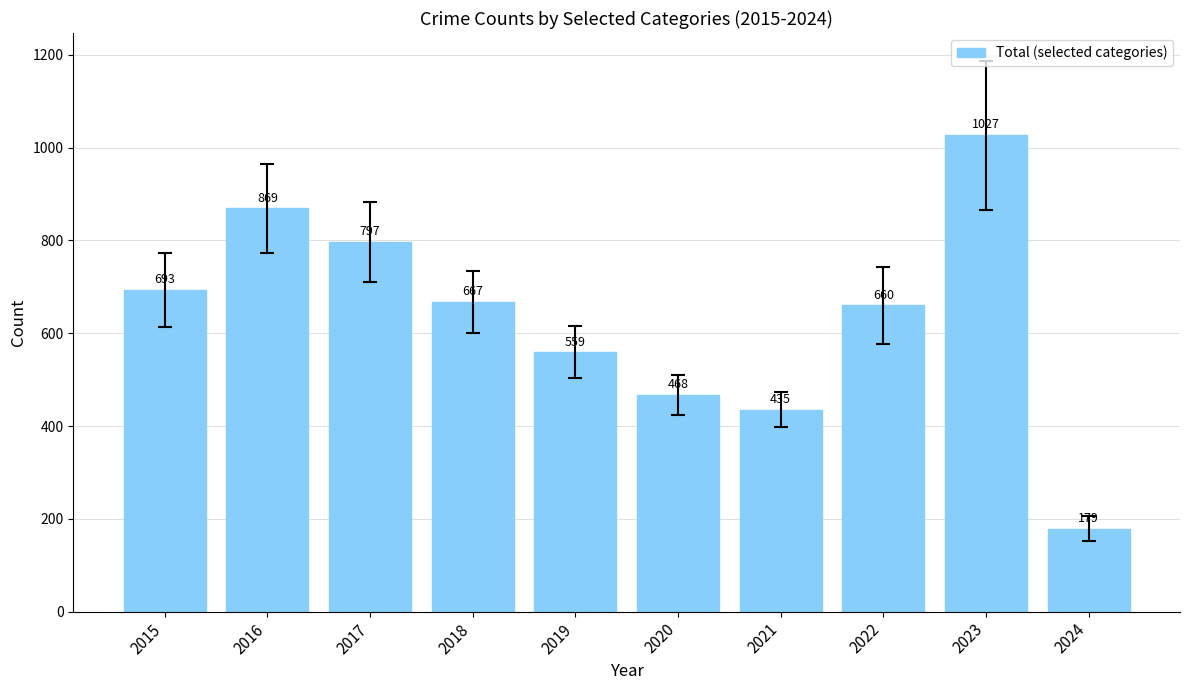

What is the difference between the values at 2024 and 2018?

488